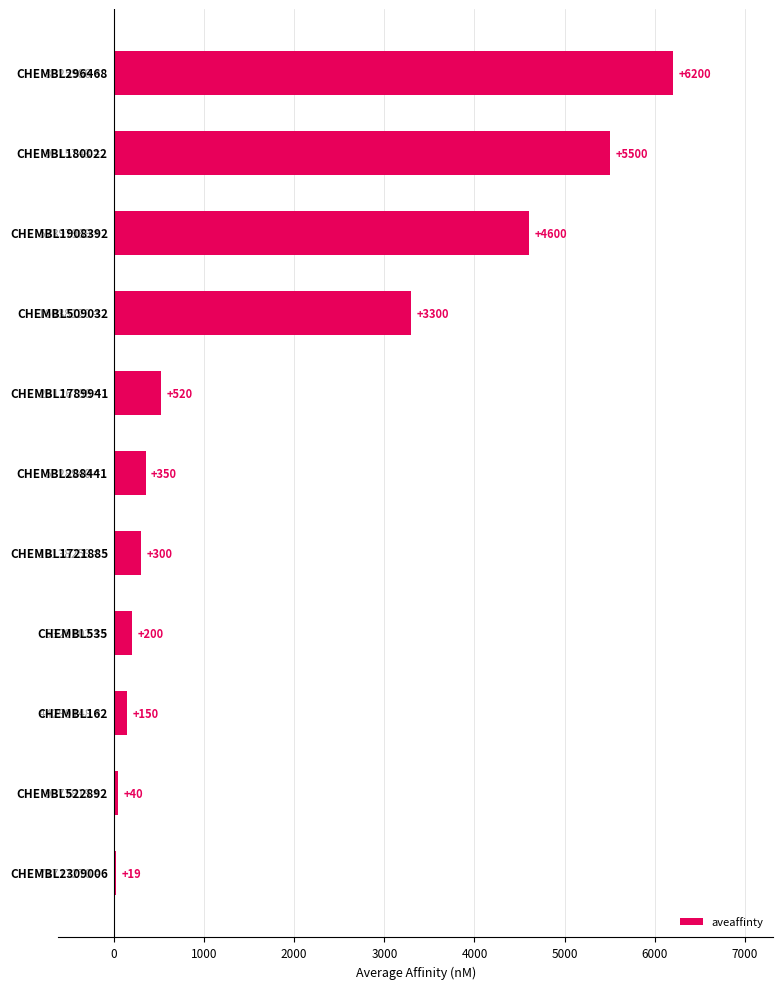

What is the maximum value shown in the chart?

6200